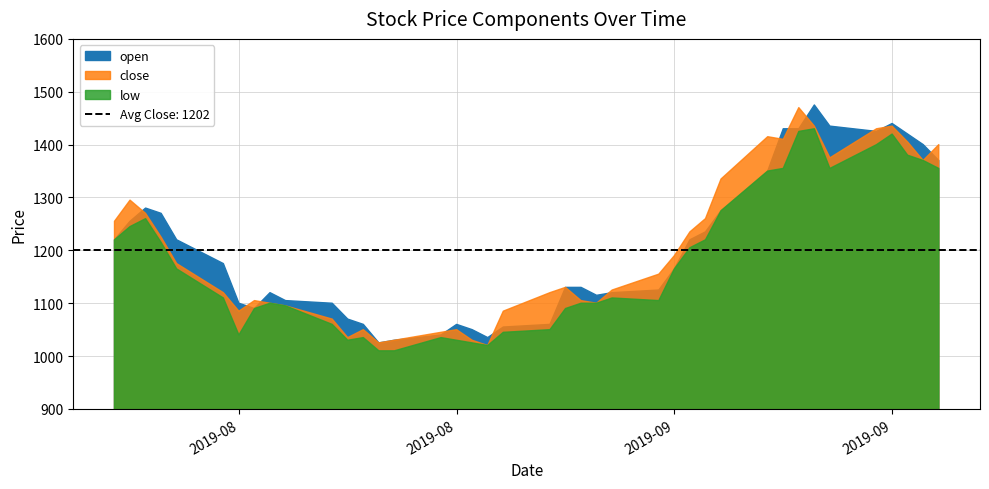

What is the value of the low point at the 4th from the left?

1215